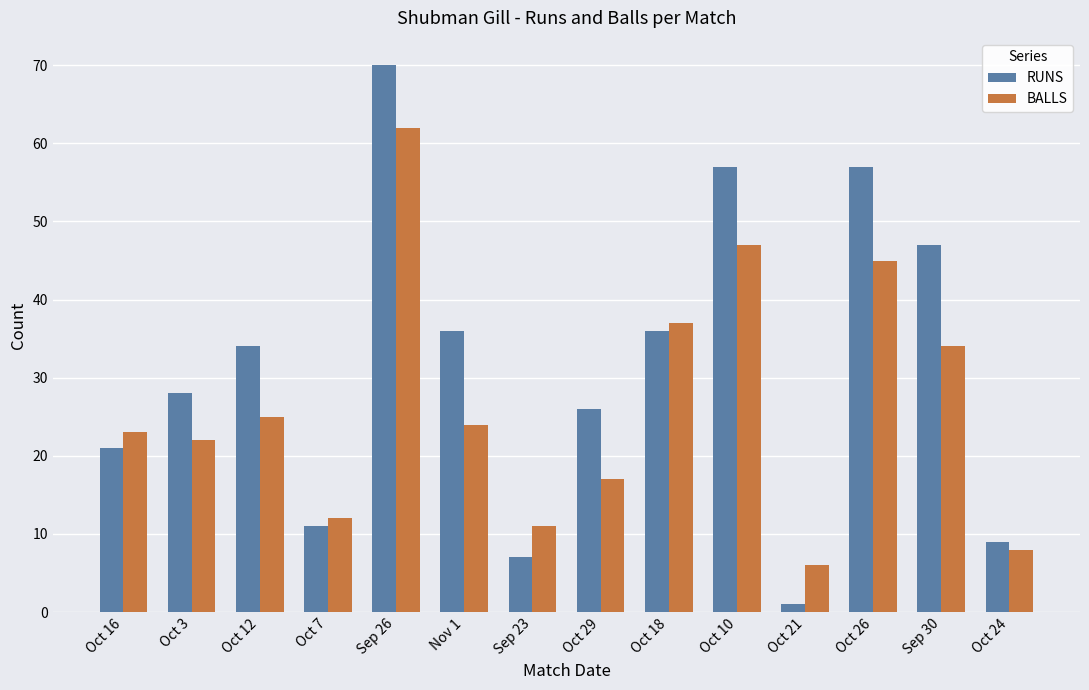

Which series has the largest total across all categories?

RUNS